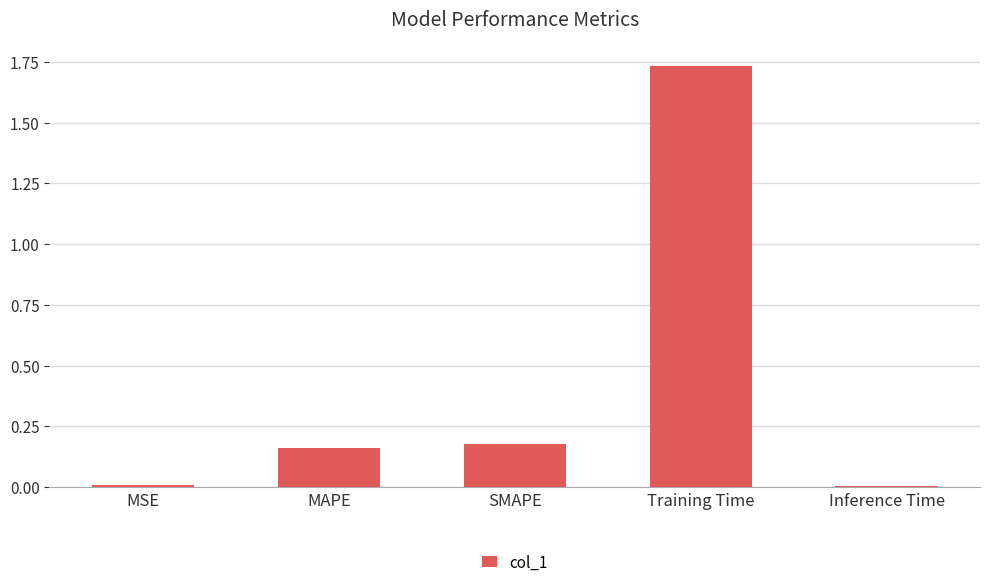

What is the difference between the values at Training Time and MAPE?

1.6